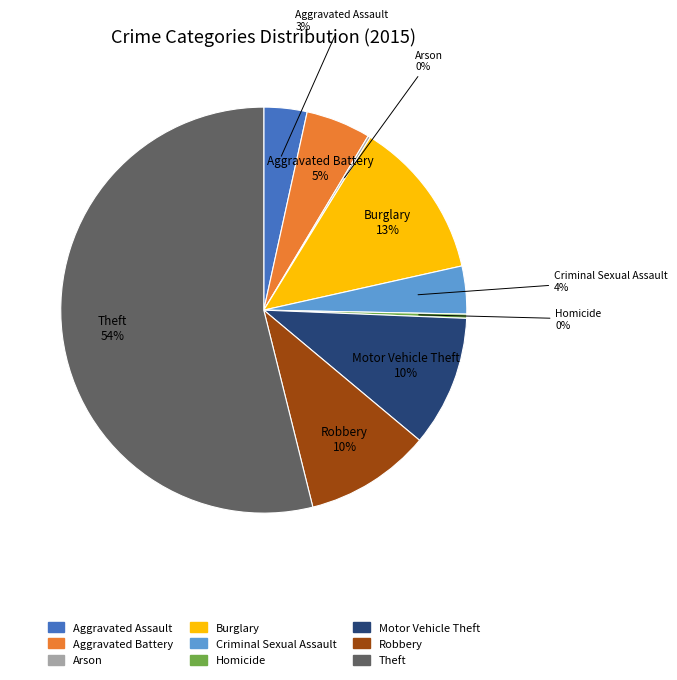

Combined, do Robbery and Criminal Sexual Assault account for over 50%?

No